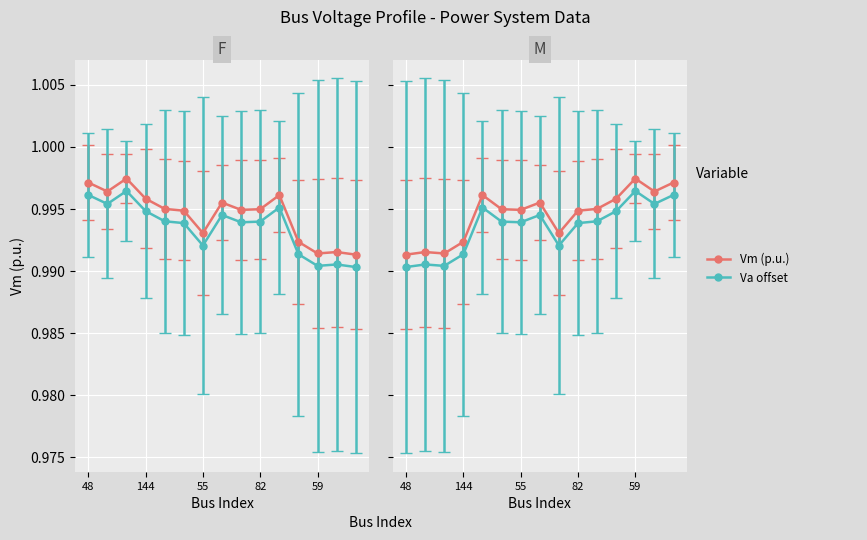

At which category does Vm reach its first local valley?

54